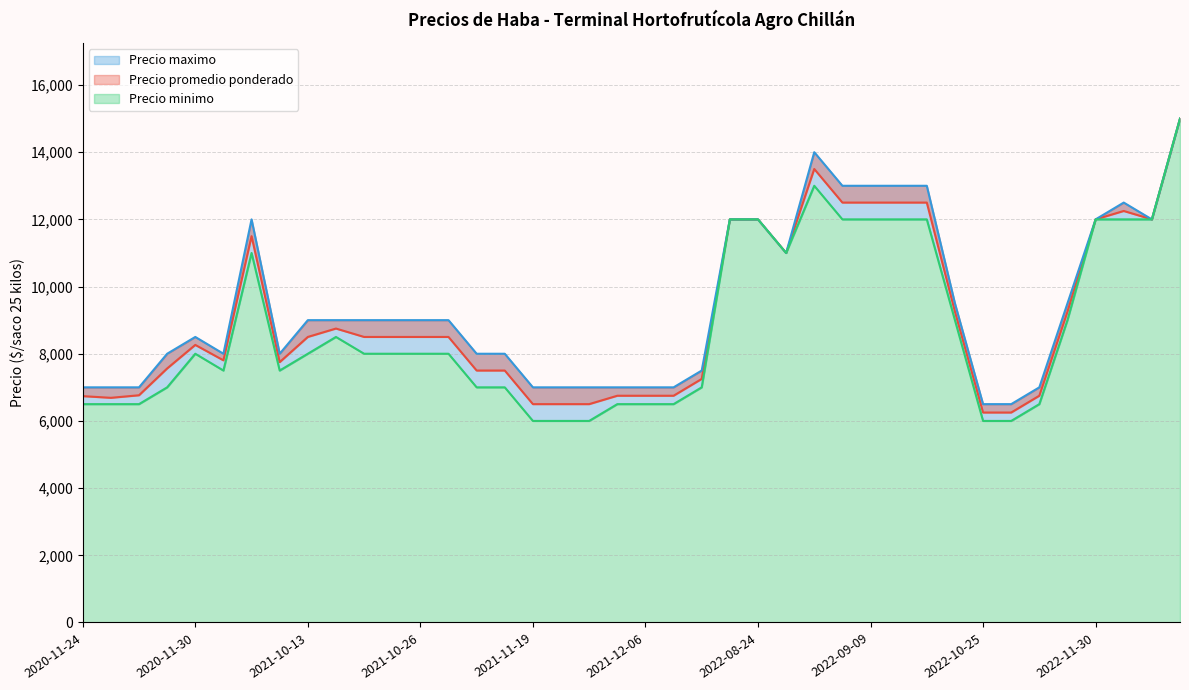

True or false: Precio promedio ponderado and Precio minimo intersect in this chart.

False